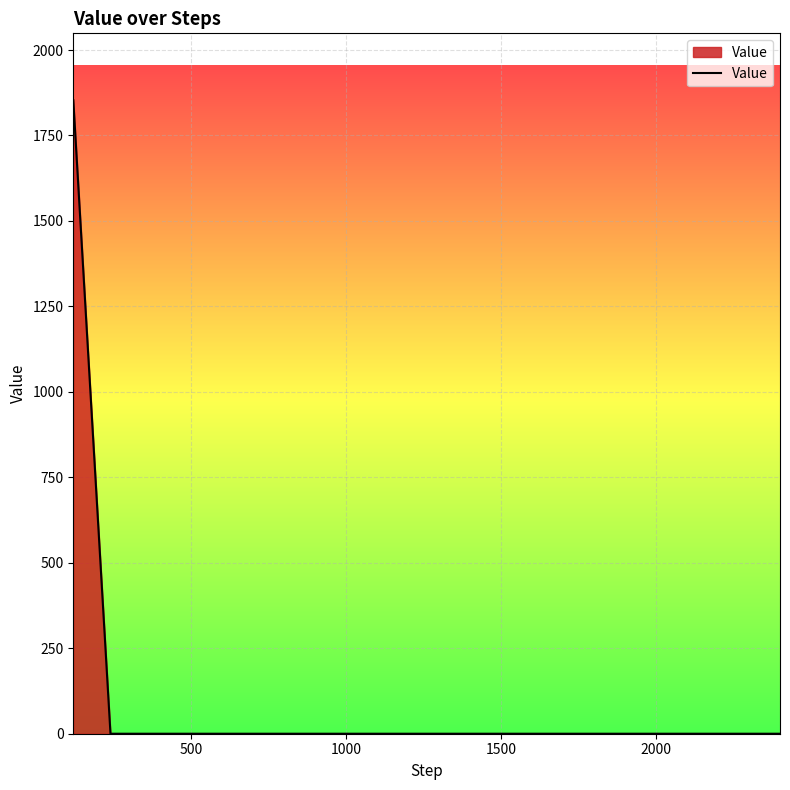

What is the difference between the maximum and minimum values?

1853.5